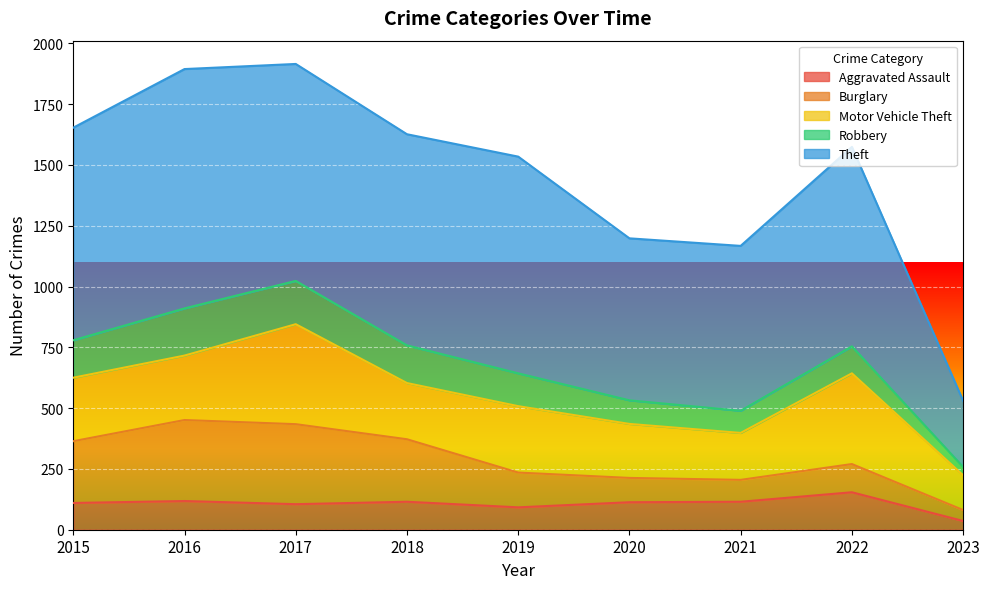

At which label does Burglary first exceed 143?

2015